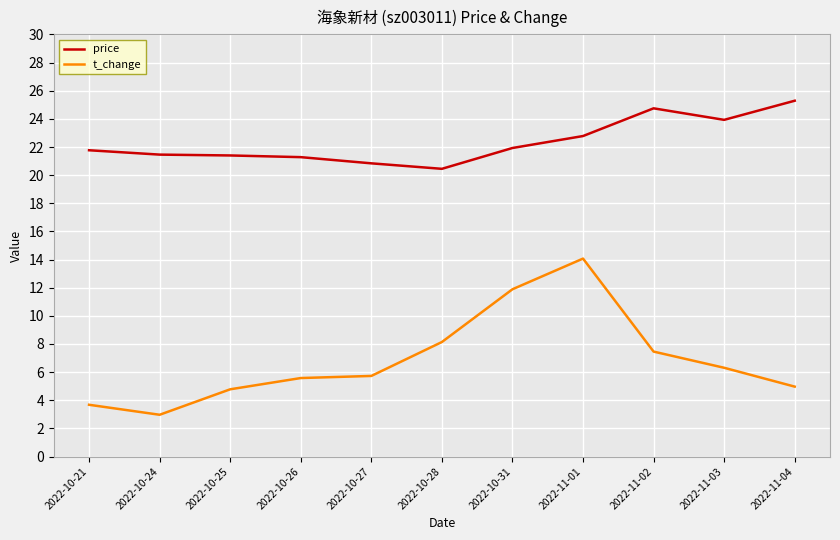

Rank the series by their maximum value, from lowest to highest.

t_change, price